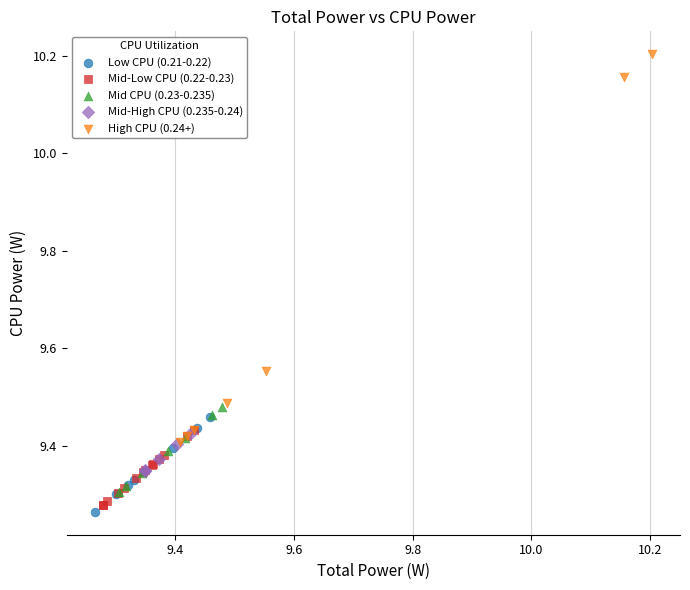

Which series reaches the maximum Y coordinate?

High CPU (0.24+)